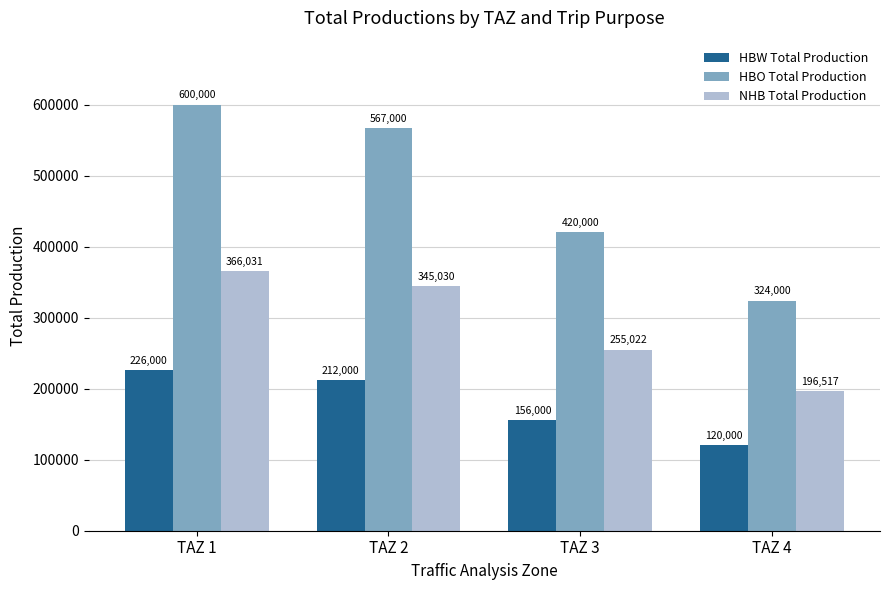

What is the greatest value displayed?

600000